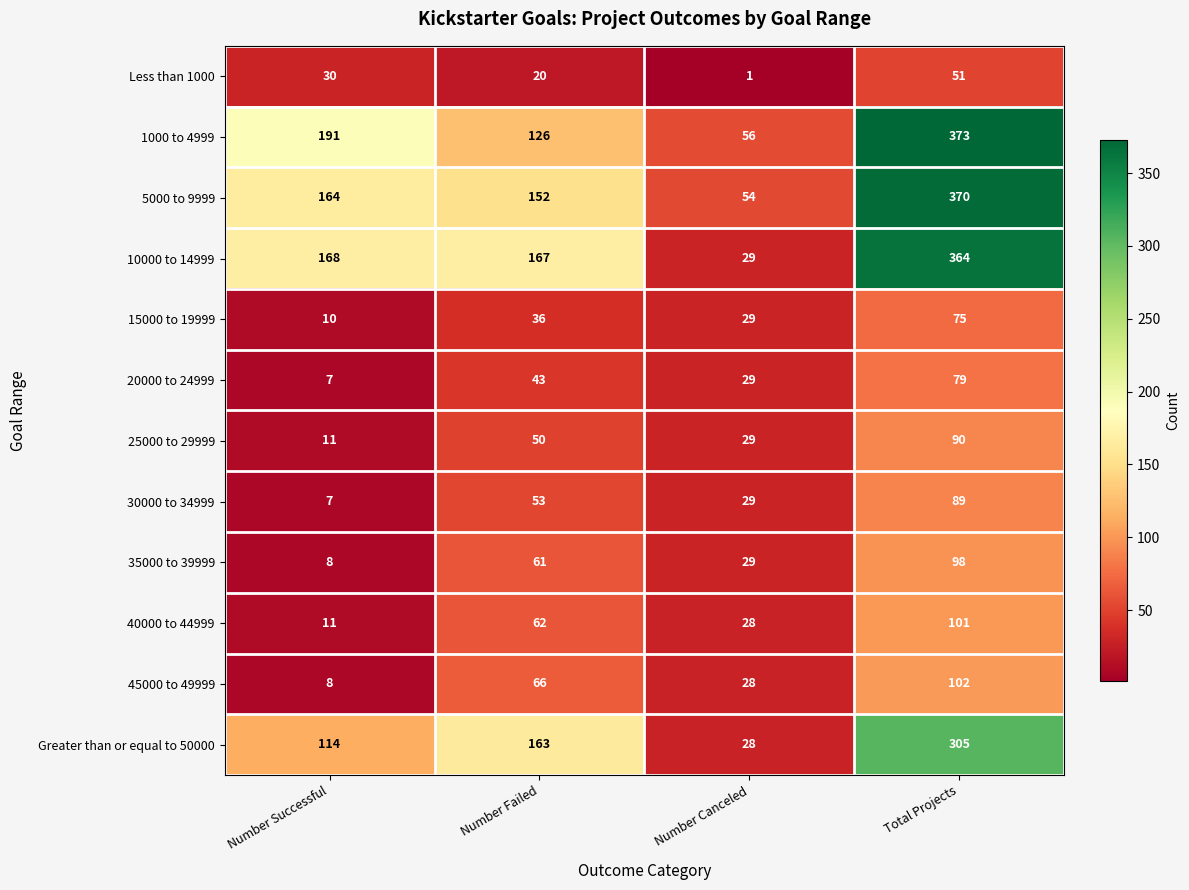

Which series has the widest spread of values?

10000 to 14999